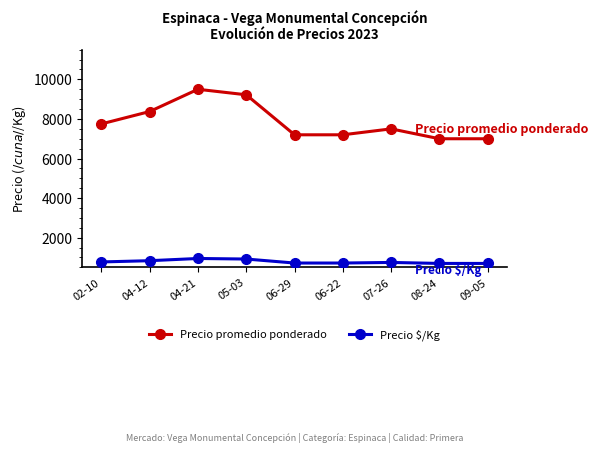

What is the label of the 8th point from the right?

04-12